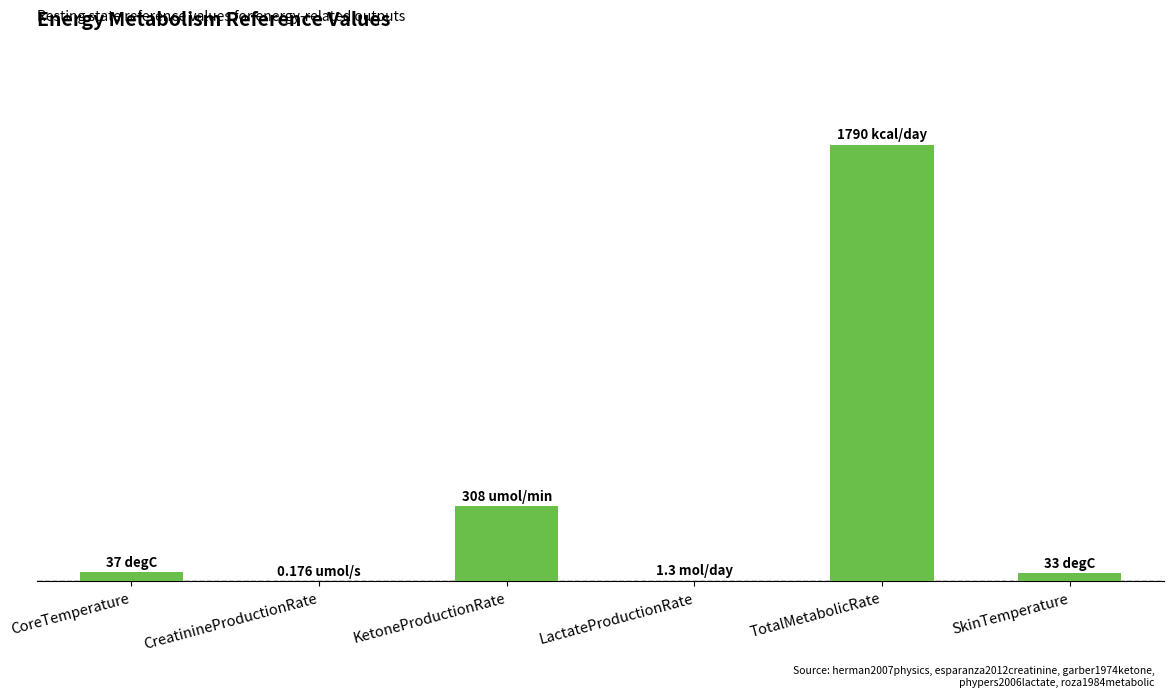

Are the bars horizontal?

No